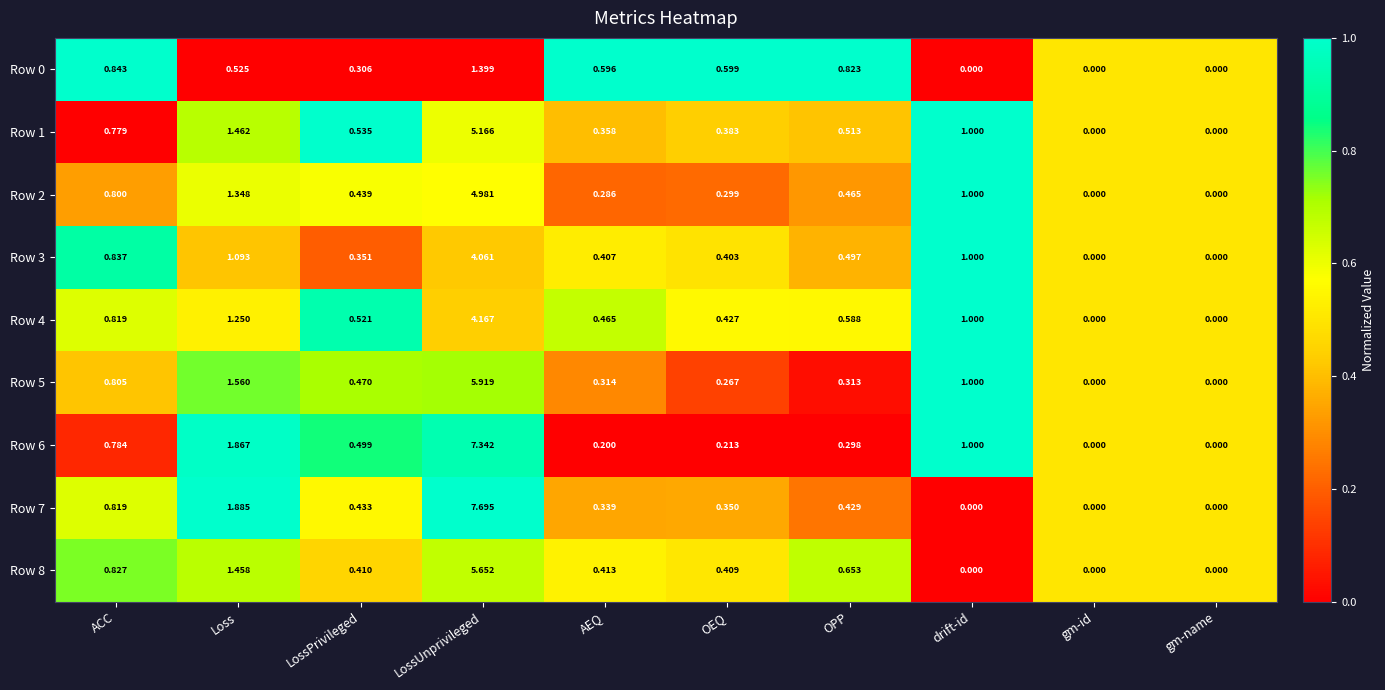

Which label corresponds to the largest value in the chart?

LossUnprivileged